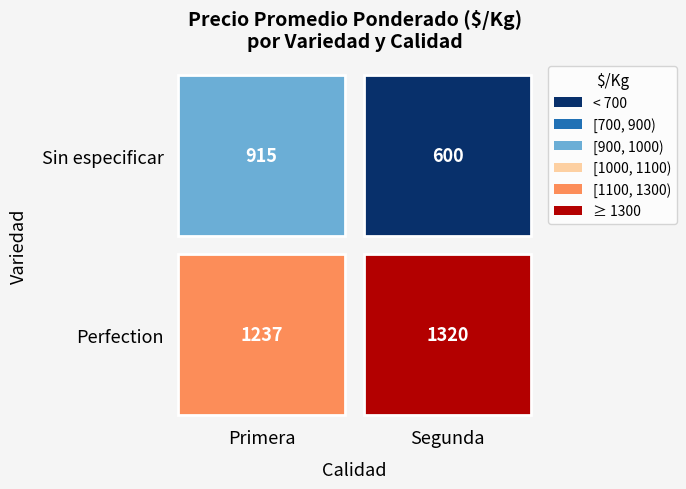

What is the change in value from Perfection_Primera to Sin especificar_Segunda?

-637